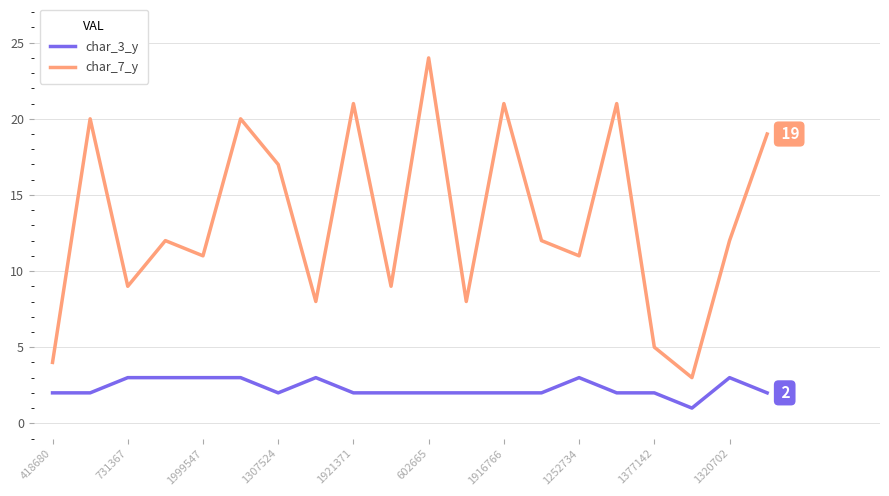

Rank the series by their maximum value, from highest to lowest.

char_7_y, char_3_y